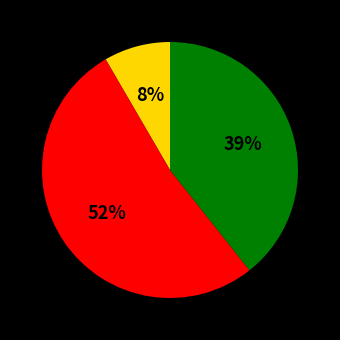

To the nearest percent, what is the difference between the largest and smallest slice percentages?

44%